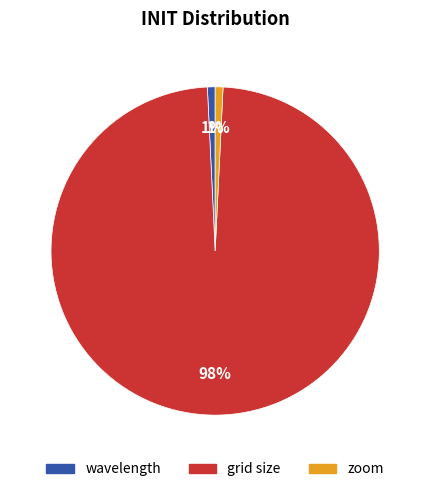

Do zoom and wavelength together represent more than half of the pie?

No